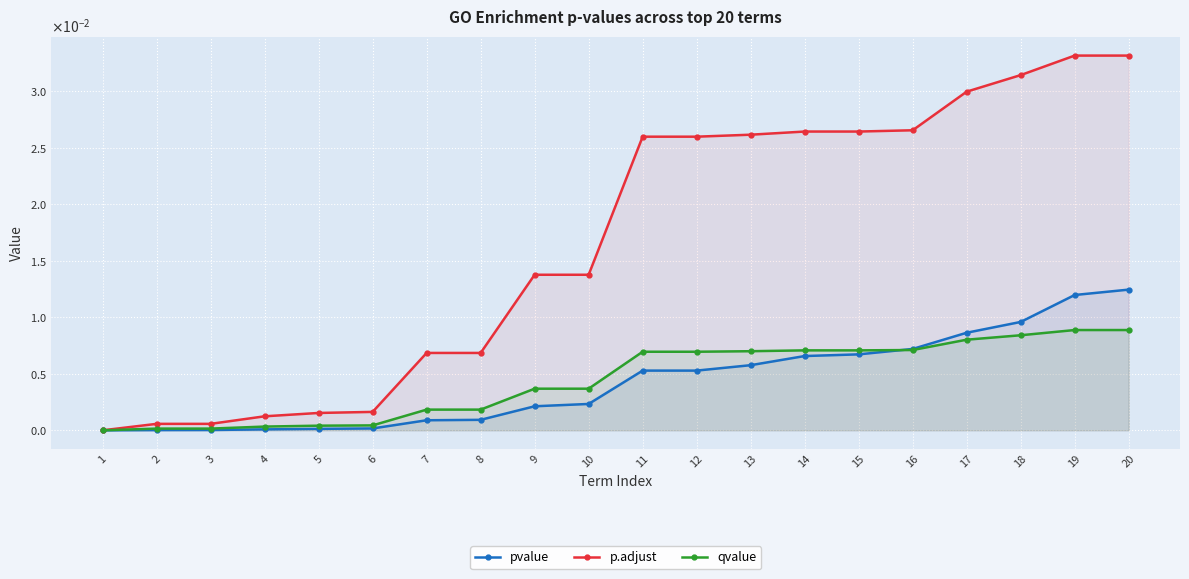

At 1, list the series in order from largest to smallest.

p.adjust, qvalue, pvalue